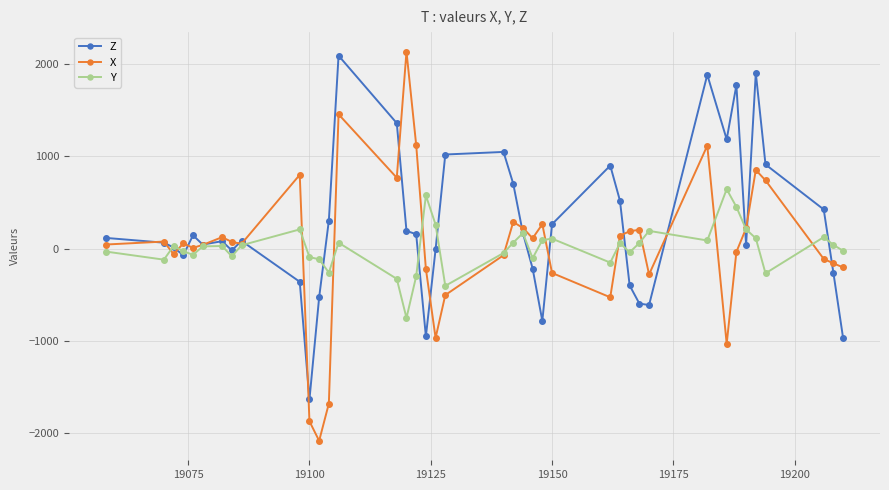

True or false: X has more than 2 points higher than both neighbors.

True